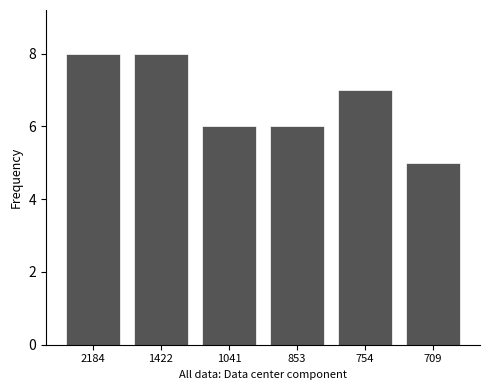

How many values are below 7?

3